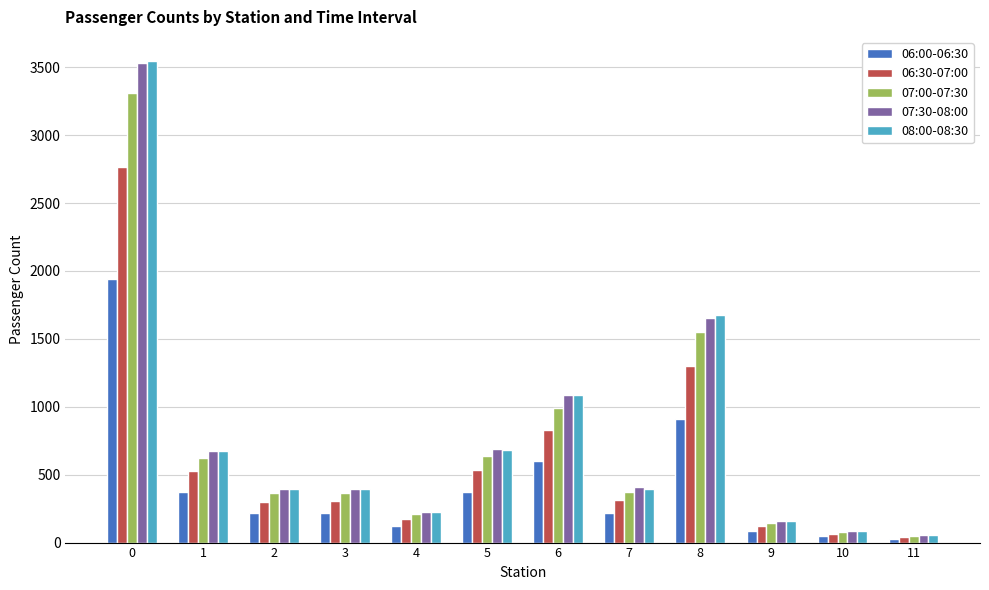

True or false: 06:00-06:30 has a value of 372 at 1.

True